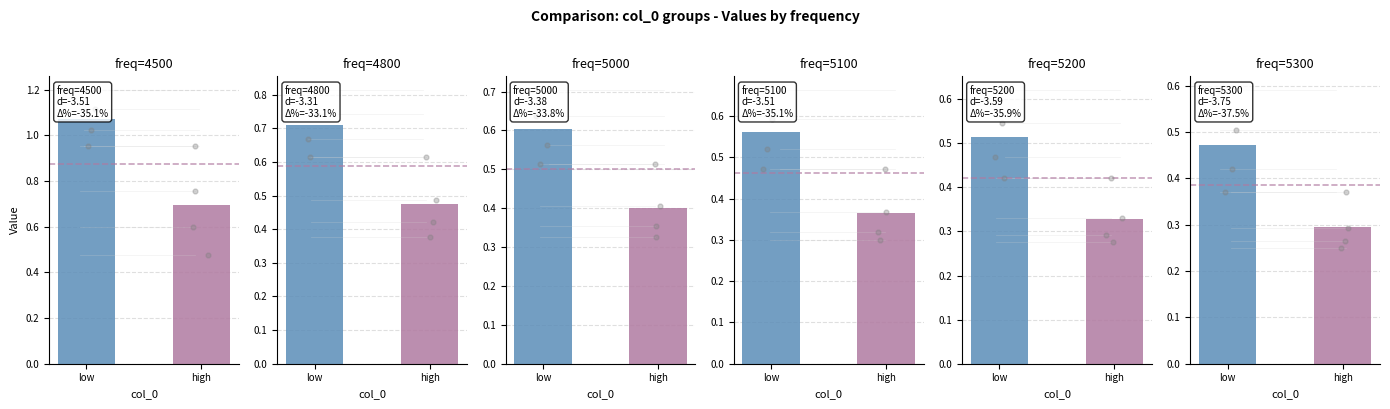

Which series has the widest spread of Y values?

4500